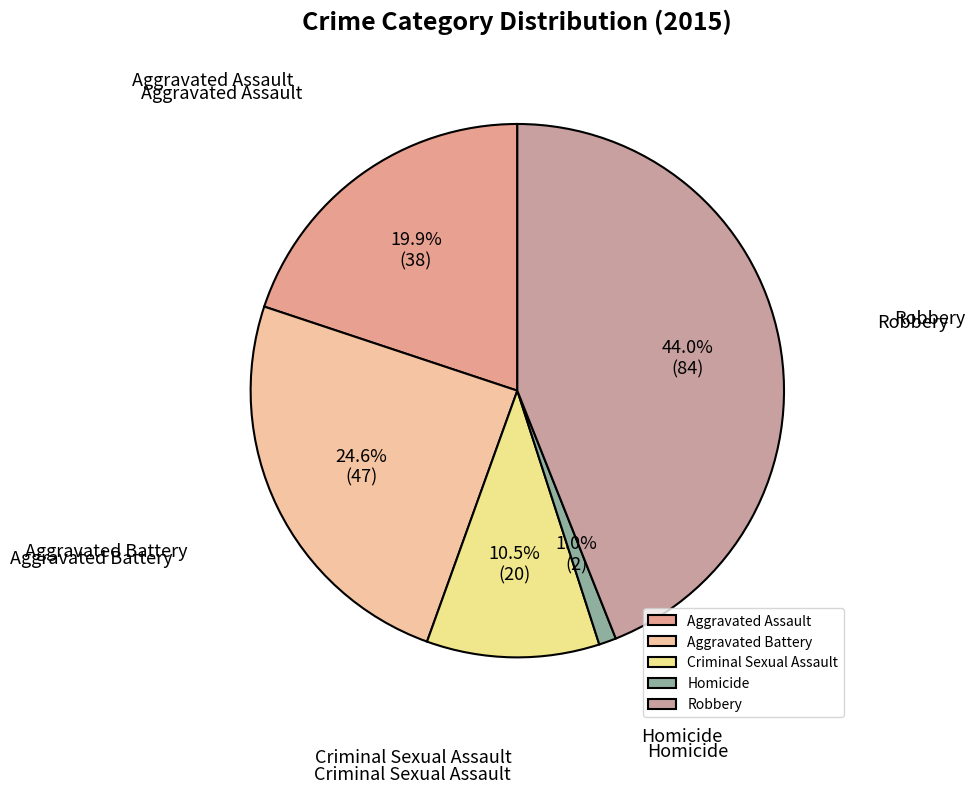

How many segments does this pie chart have?

5